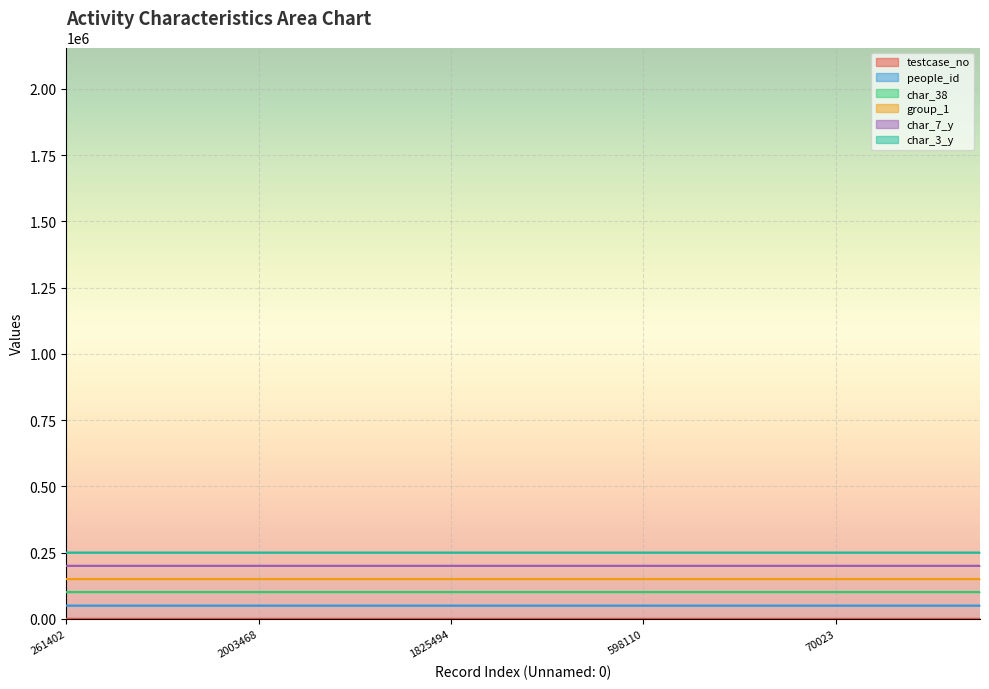

Where is testcase_no nearest to the value 3?

827829